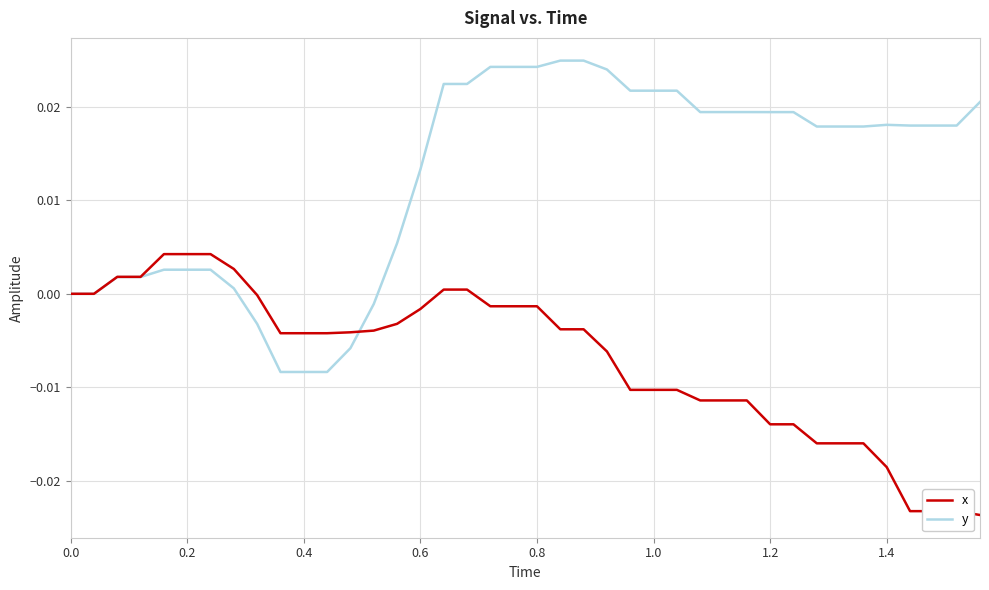

Which series has the largest range (max minus min)?

y